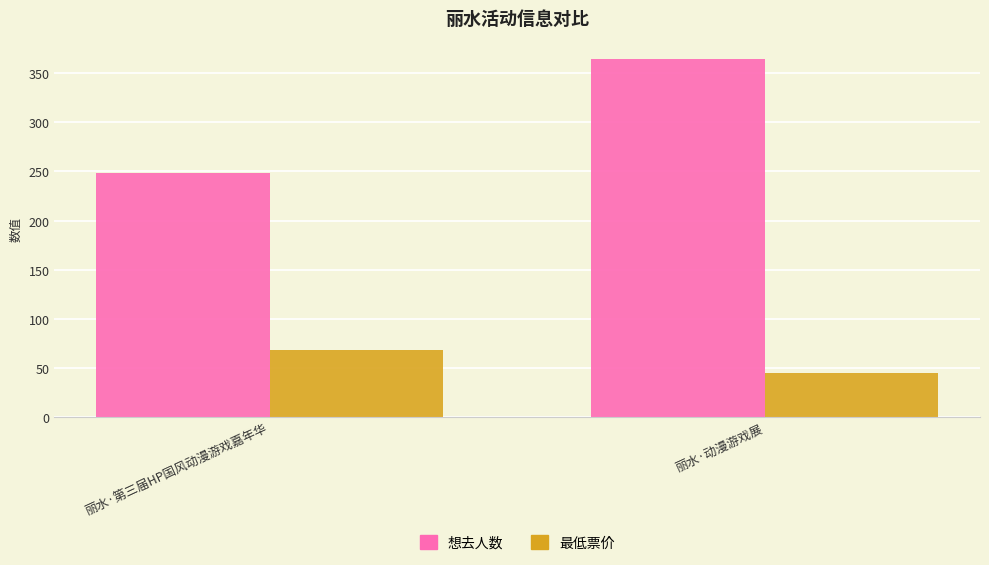

Which series has the widest spread of values?

想去人数